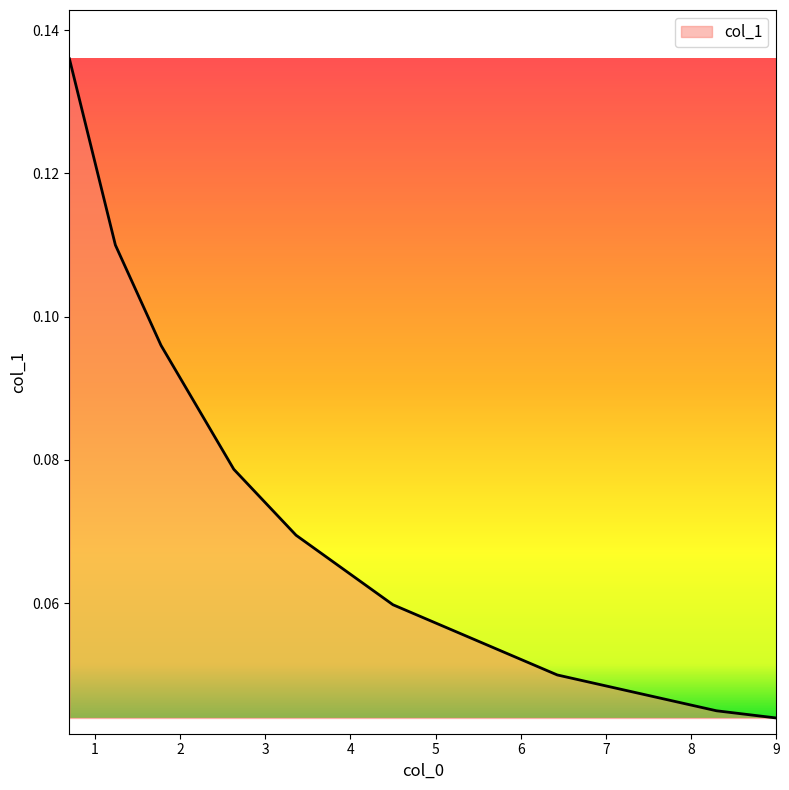

Rank the categories by value from lowest to highest.

9.0, 8.3, 6.43, 4.5, 3.362, 2.631, 1.7758, 1.24, 0.7